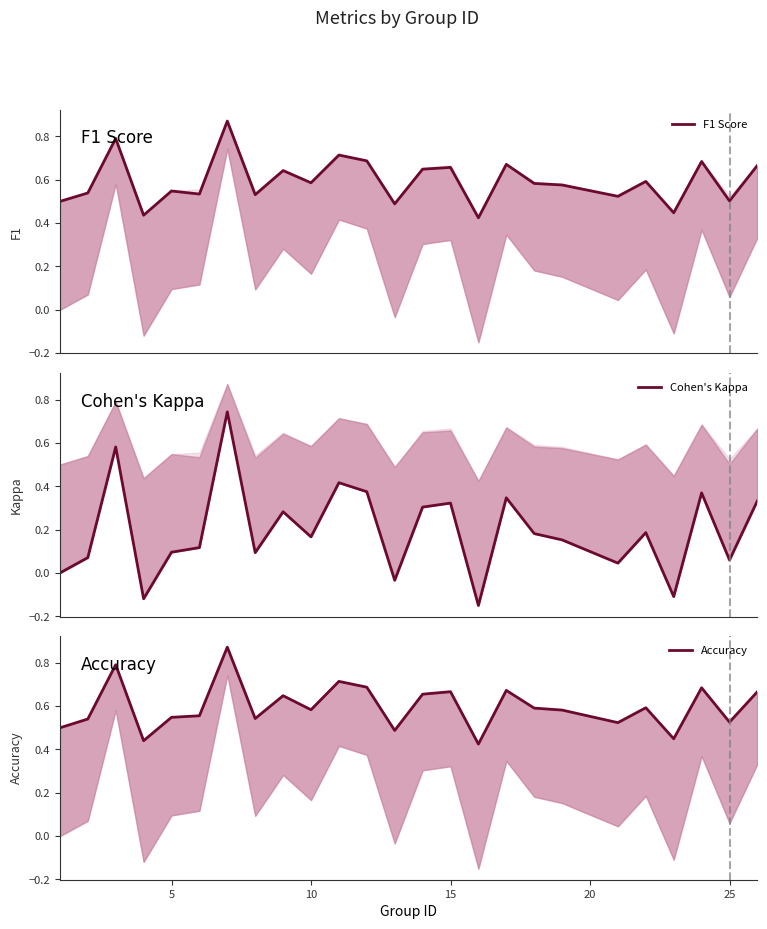

The value of Accuracy at 5 is 0.5. True or false?

True